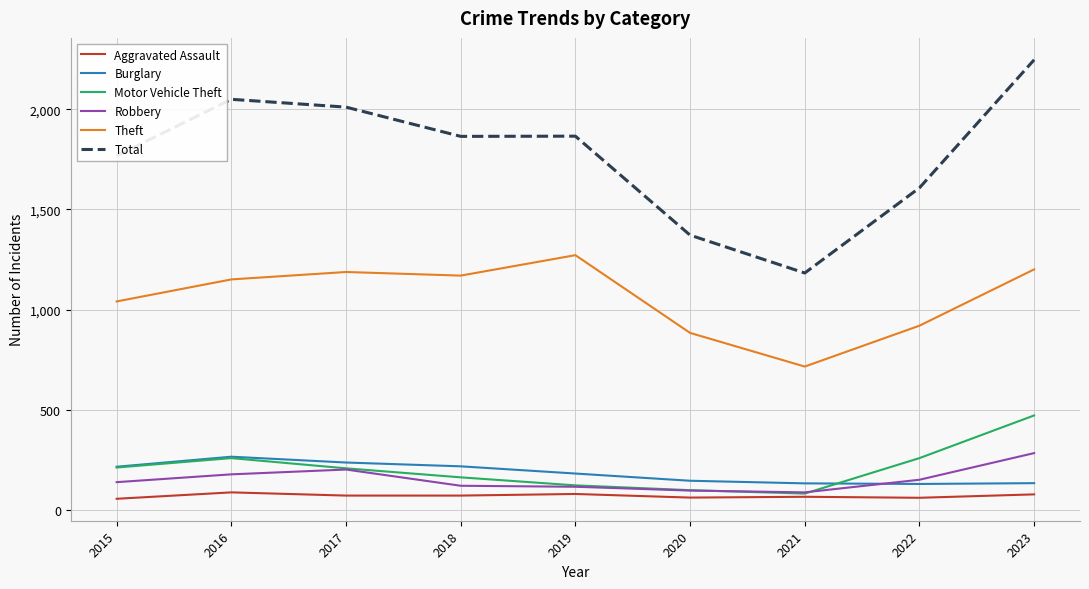

Between 2018 and 2023, which series saw the biggest shift?

Total